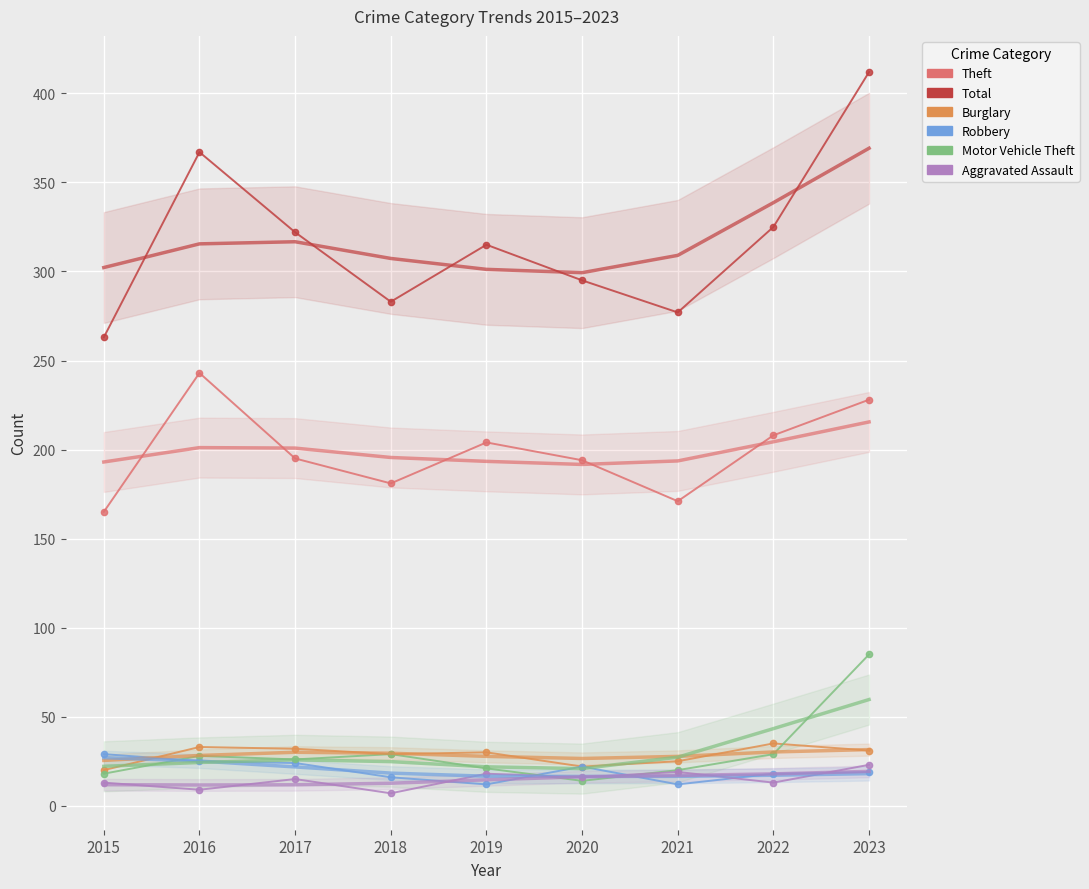

Is the value of Burglary at 2018 greater than the value of Total at 2016?

No